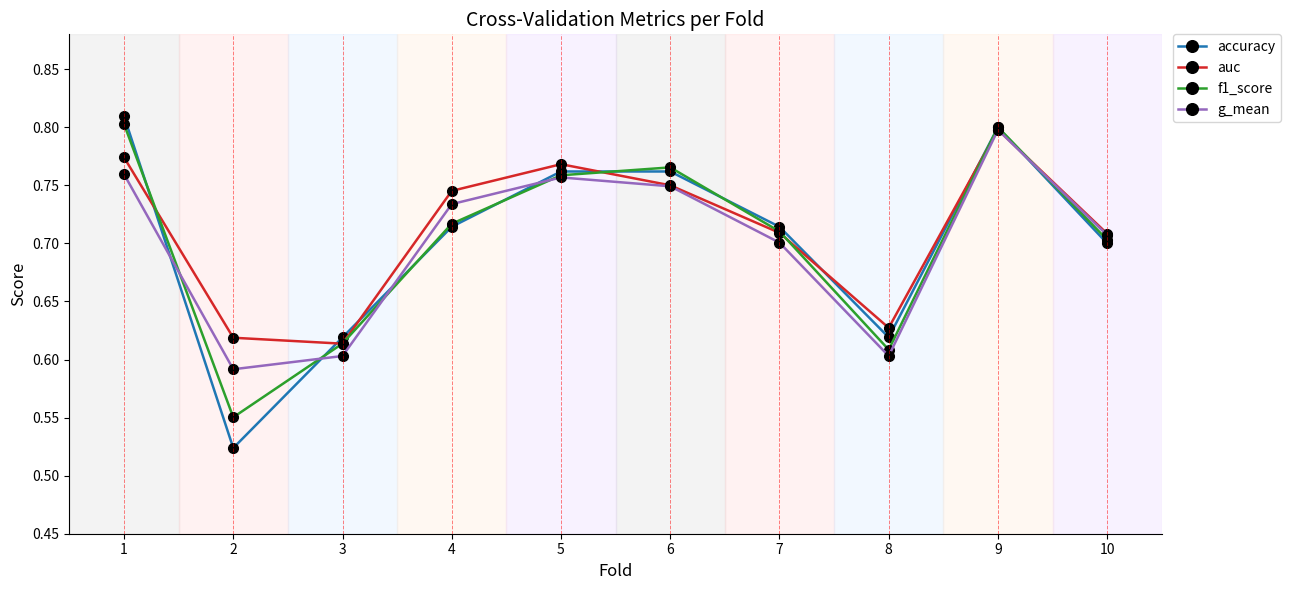

How many lines are shown in the chart?

4